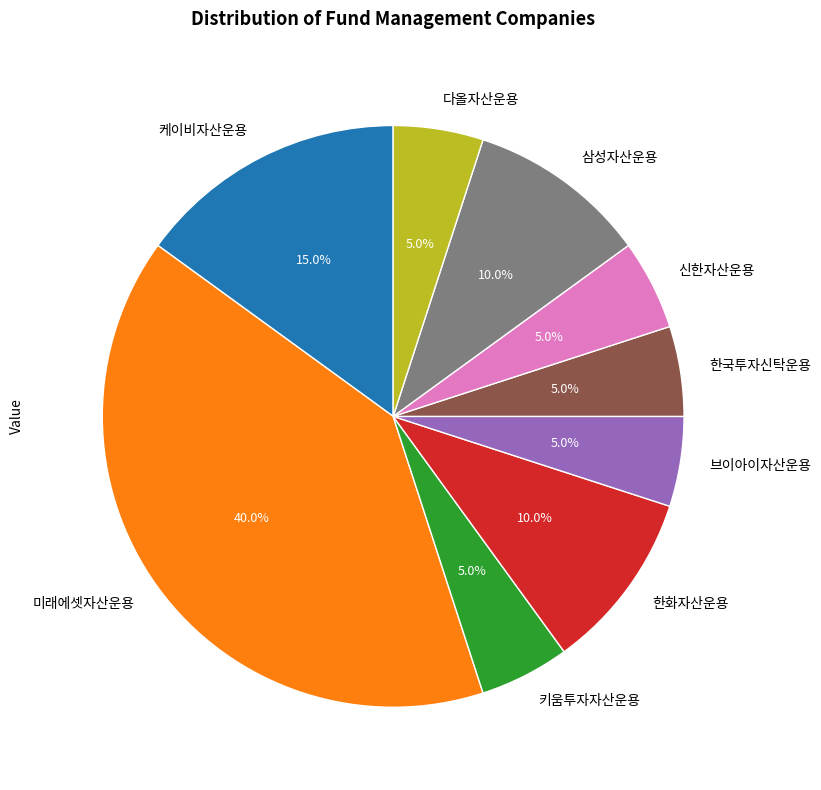

Approximately how many times larger is the value at 다올자산운용 compared to 브이아이자산운용?

1.0